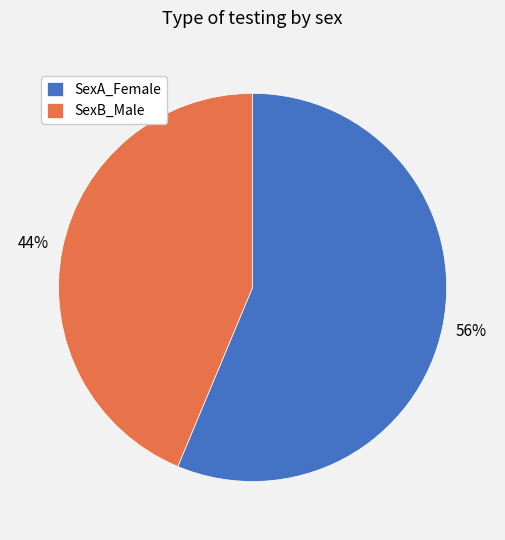

Which has a higher value, SexA_Female or SexB_Male?

SexA_Female